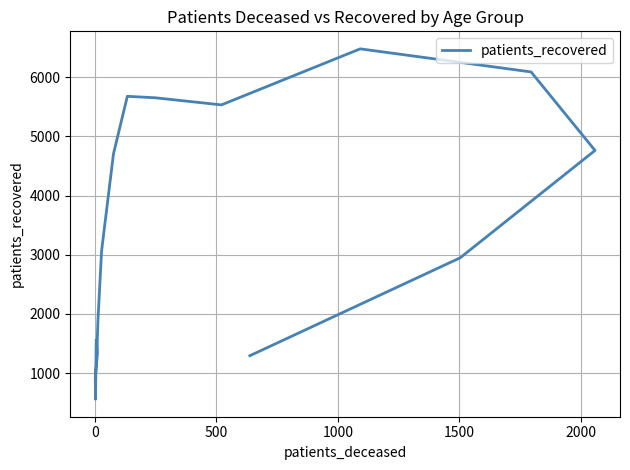

Is it true that the value at 9 is 8731?

False